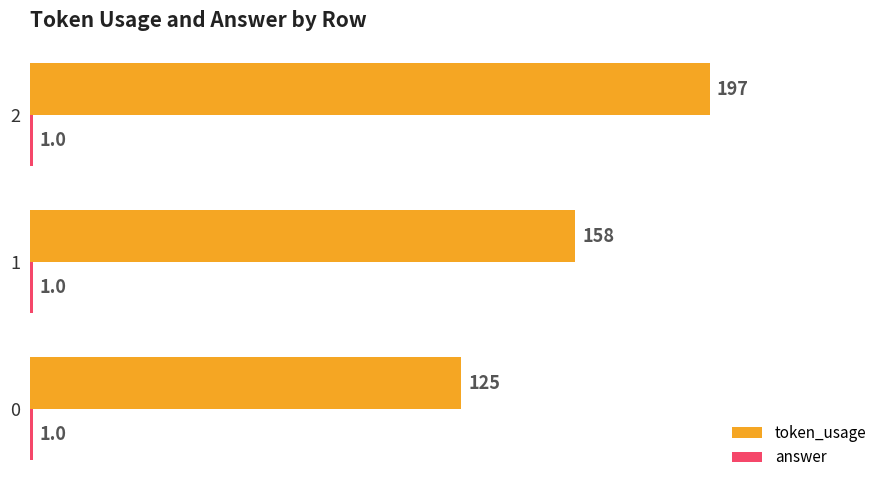

The token_usage series shows 43 at 0. True or false?

False